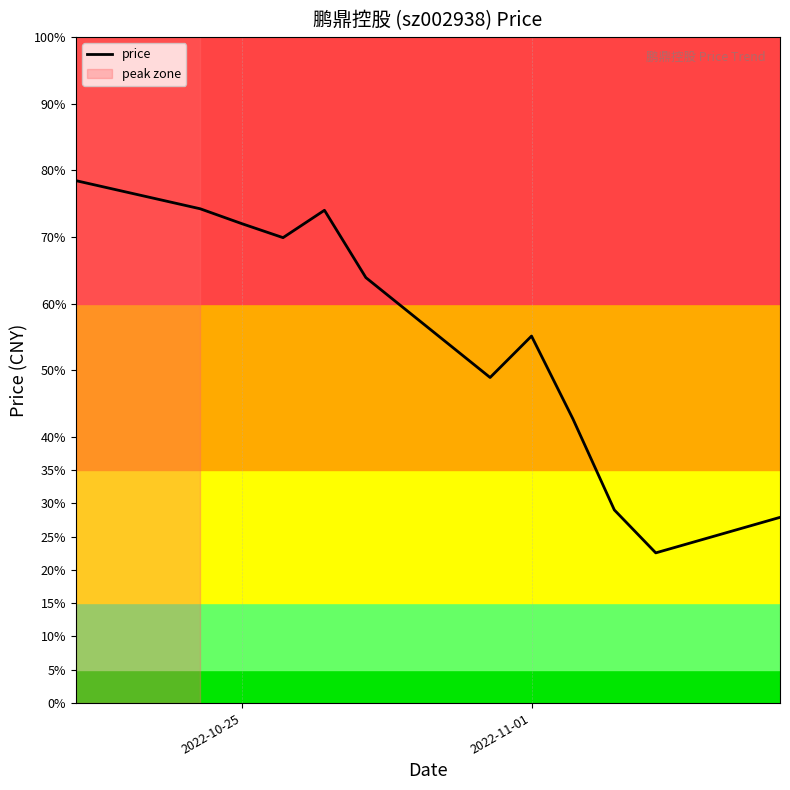

Is this an area chart (filled region under the line)?

No